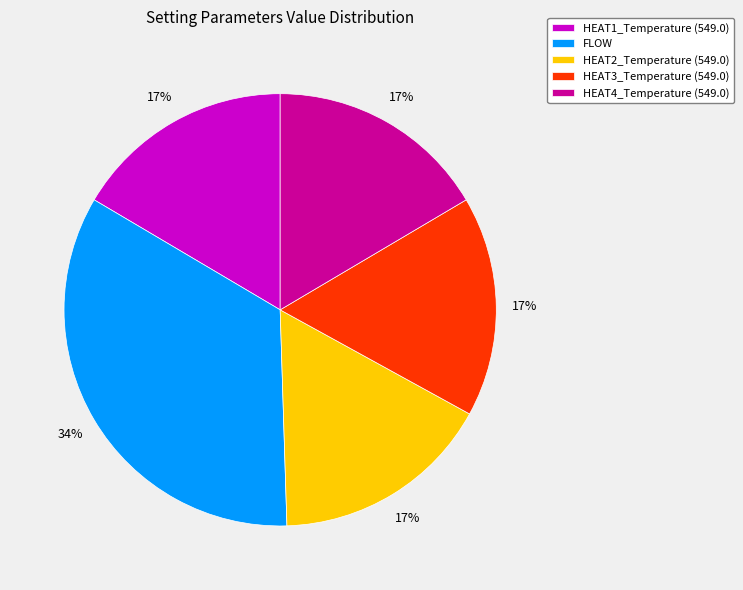

The HEAT1_Temperature (549.0) slice represents 17% of the pie. True or false?

True